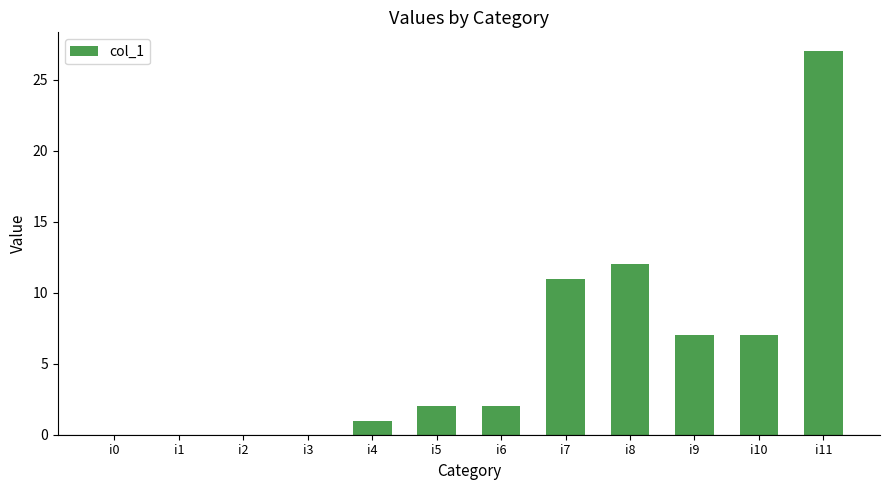

Count the number of categories in the chart.

12